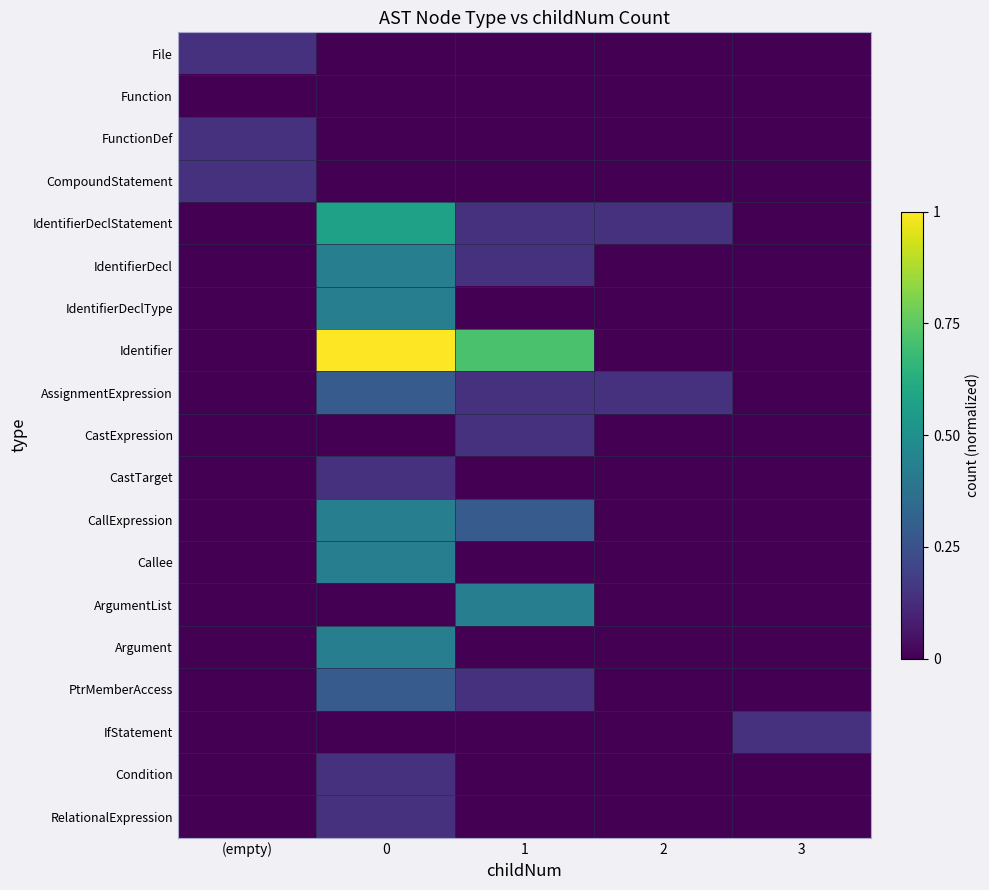

Which series has the largest total across all categories?

Identifier